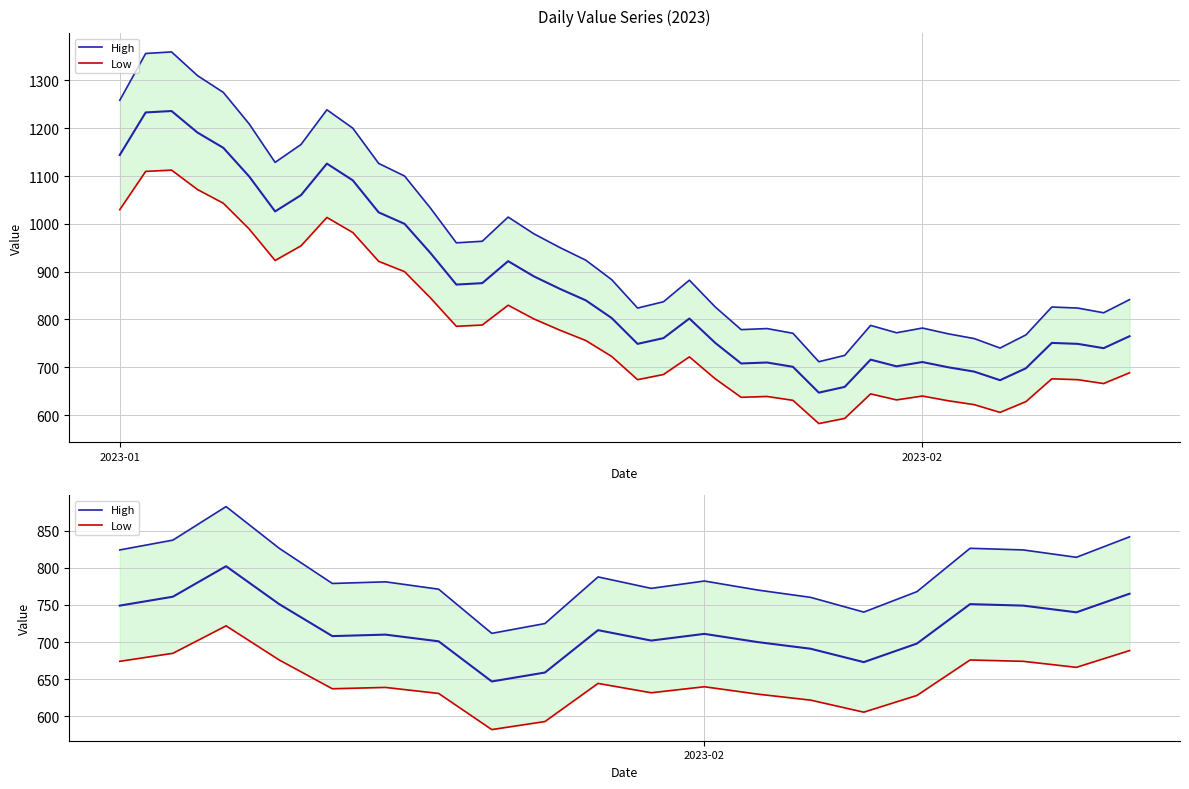

What is the value of the Low point at the 14th from the left?

621.9